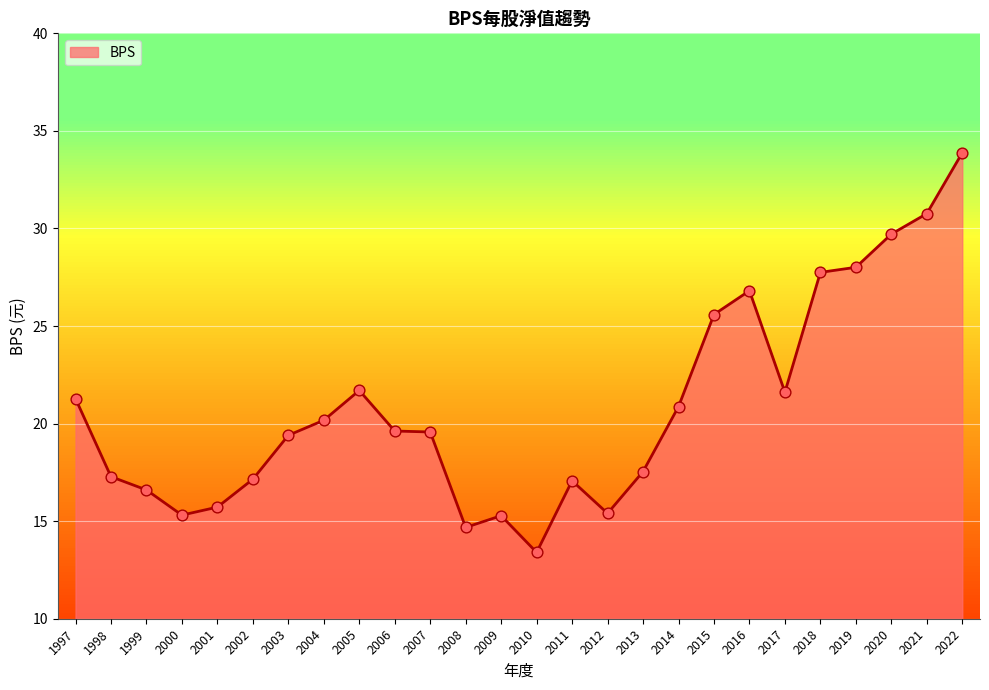

What is the change in value from 2011 to 2020?

+12.6